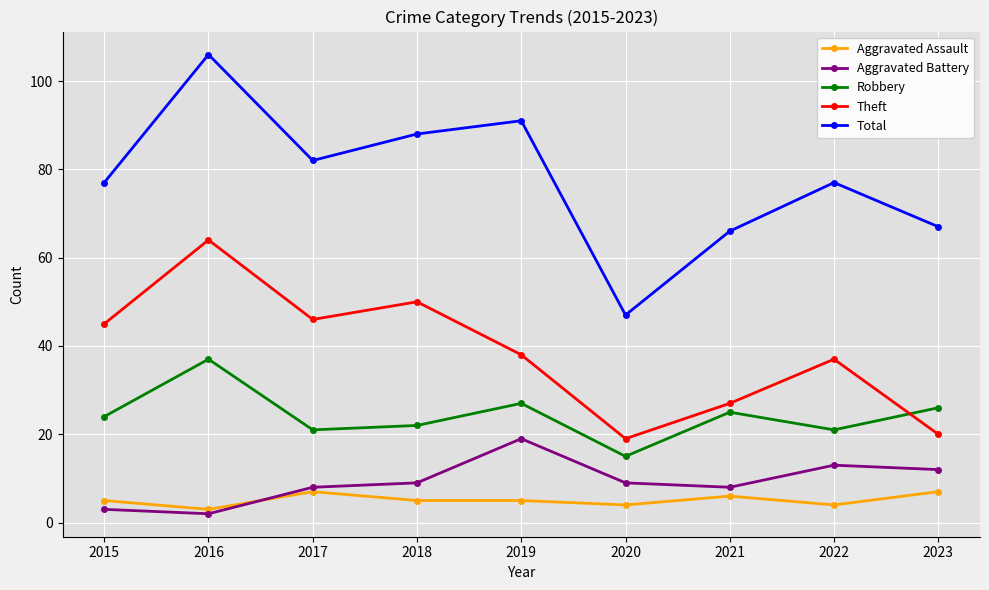

What is the minimum value shown in the chart?

2